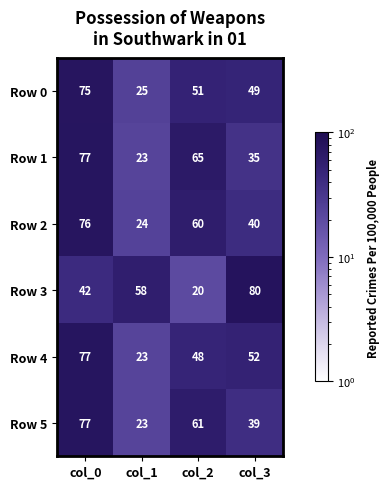

The value of Row 2 at col_1 is 24. True or false?

True